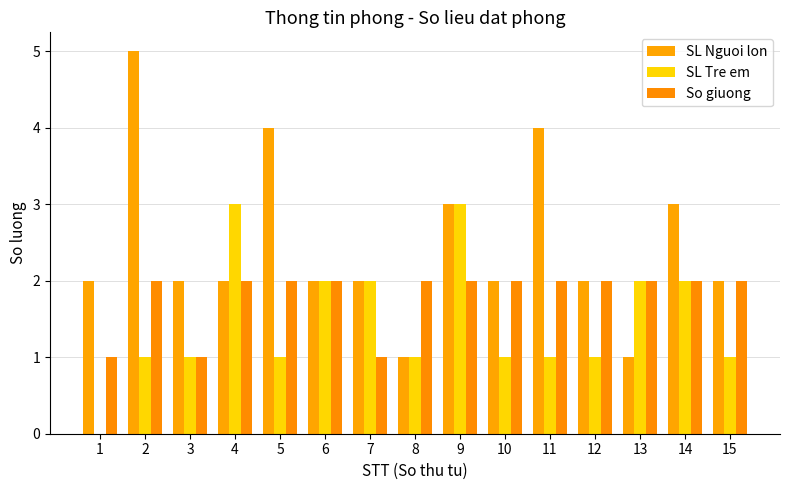

At which label does SL Tre em first exceed 1?

4